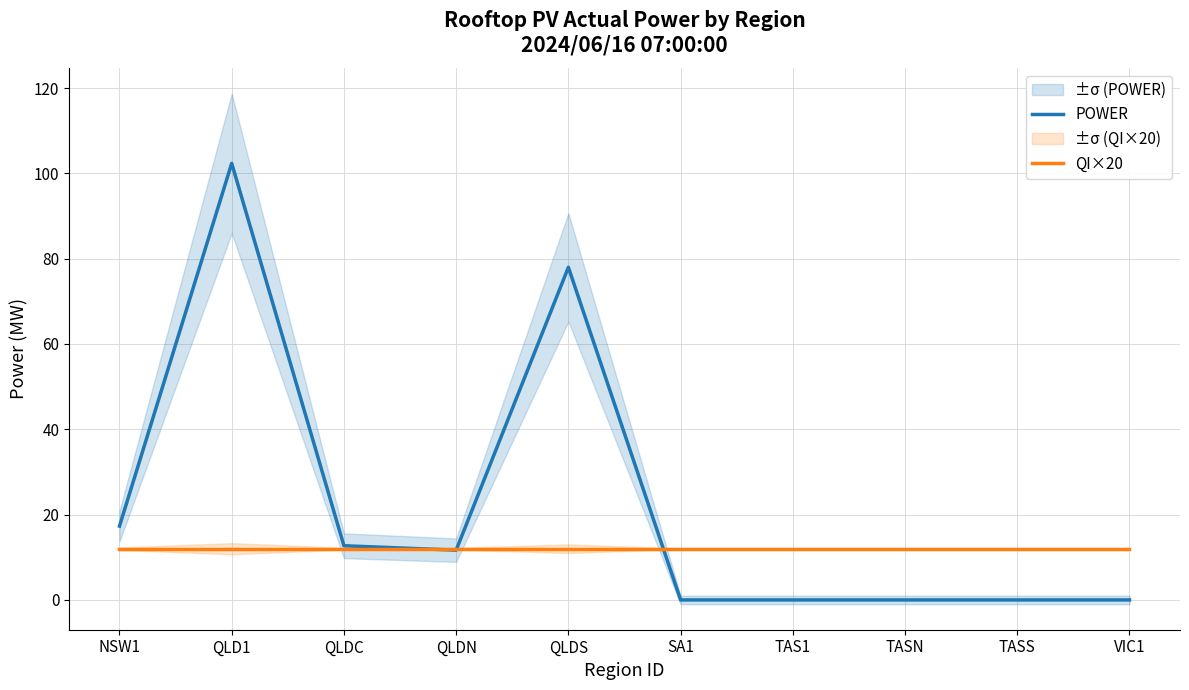

Reading right to left, extract all data points from this chart.

POWER: VIC1=0.0	TASS=0.0	TASN=0.0	TAS1=0.0	SA1=0.0	QLDS=78.0	QLDN=11.7	QLDC=12.7	QLD1=102.3	NSW1=17.3
QI×20: VIC1=12.0	TASS=12.0	TASN=12.0	TAS1=12.0	SA1=12.0	QLDS=12.0	QLDN=12.0	QLDC=12.0	QLD1=12.0	NSW1=12.0